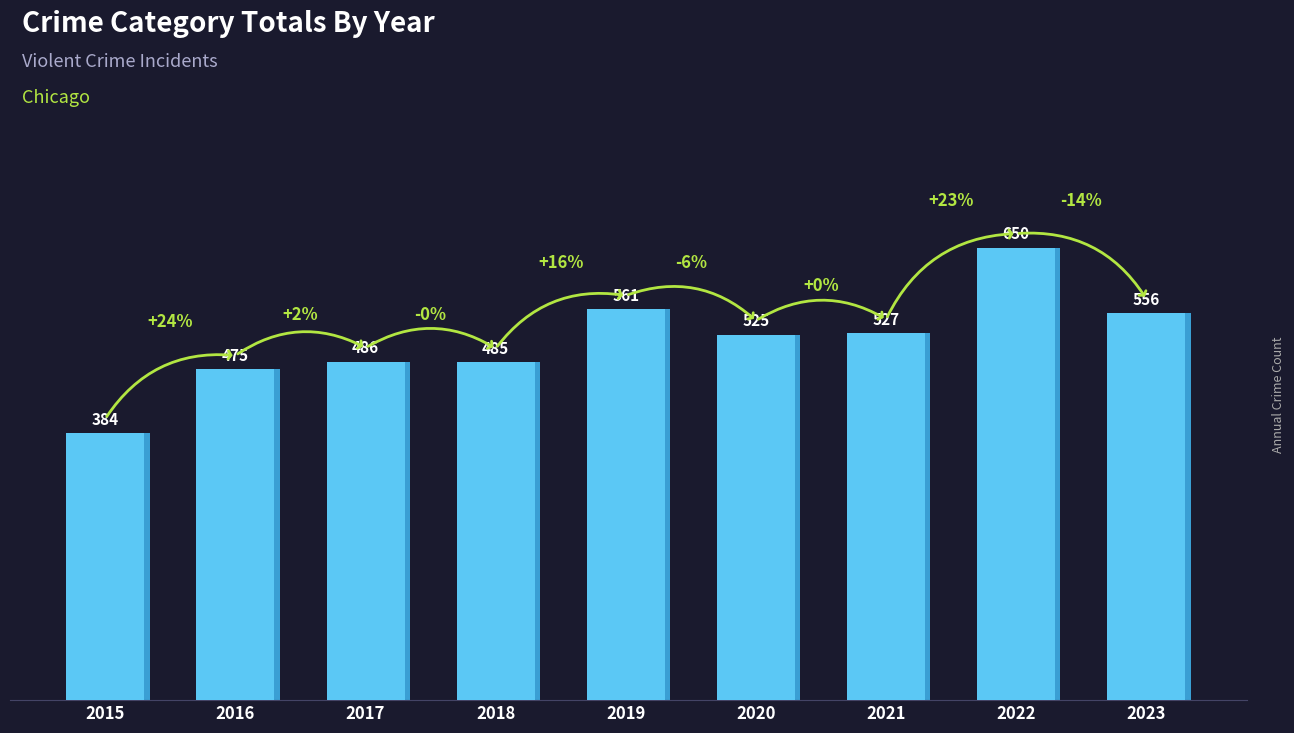

Reading right to left, what are all the values shown in this chart?

2023=556	2022=650	2021=527	2020=525	2019=561	2018=485	2017=486	2016=475	2015=384